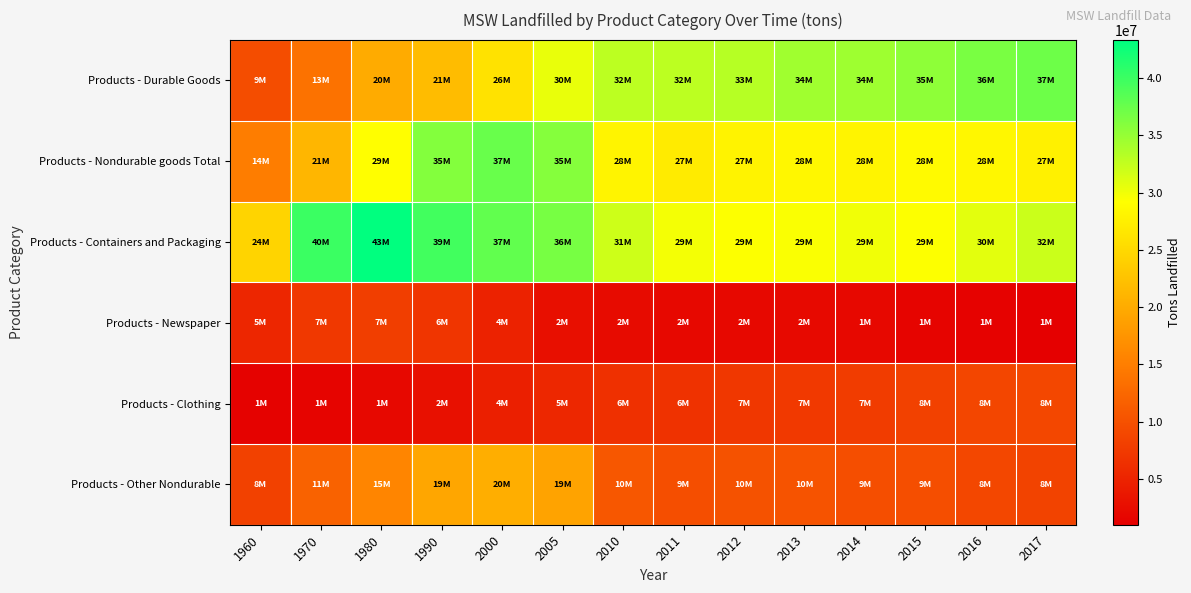

Rank the series at 2015 from highest to lowest value.

Products - Durable Goods, Products - Containers and Packaging, Products - Nondurable goods Total, Products - Other Nondurable, Products - Clothing, Products - Newspaper